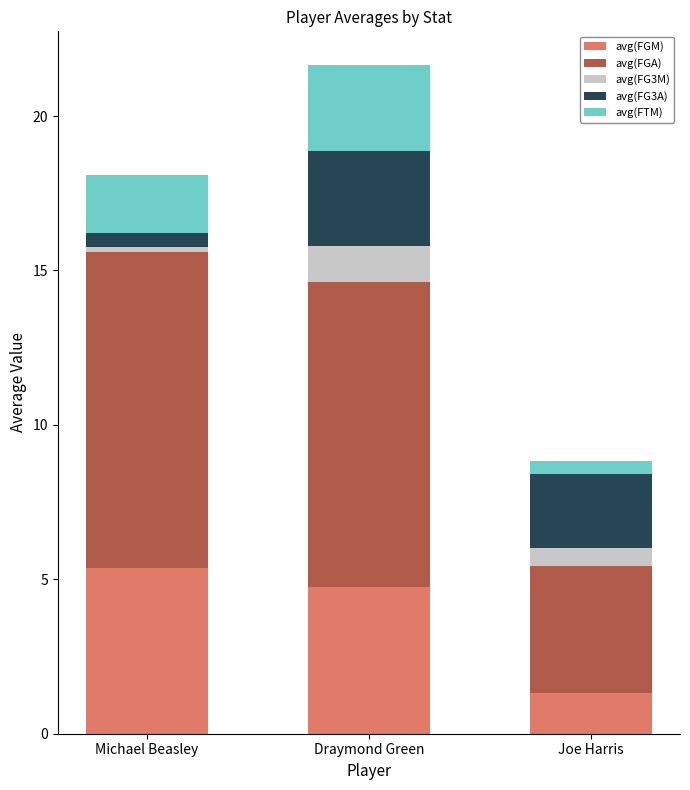

At which category is the sum across all series the highest?

Draymond Green